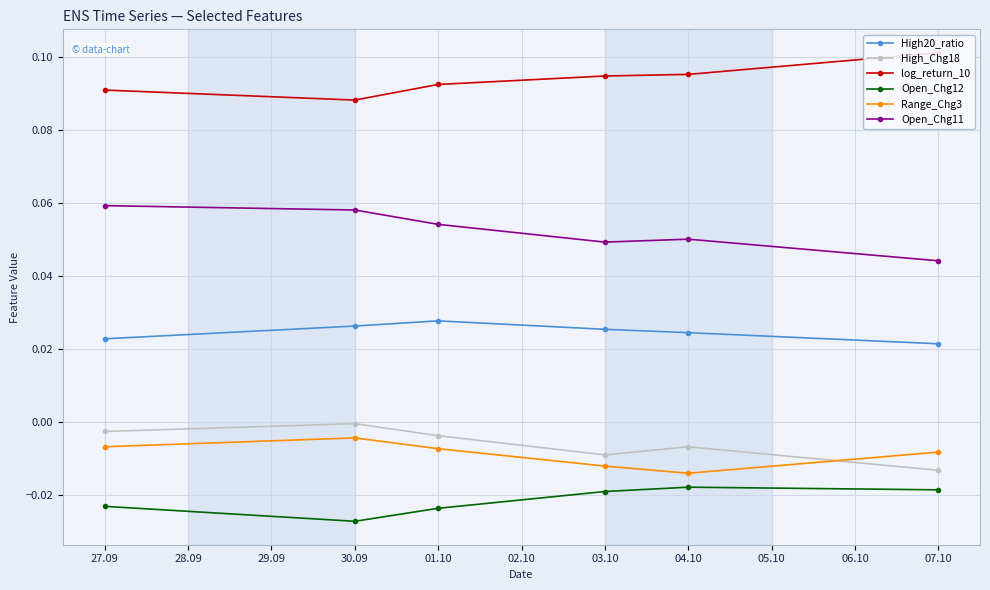

True or false: Open_Chg11 has more than 1 interior local peaks.

False